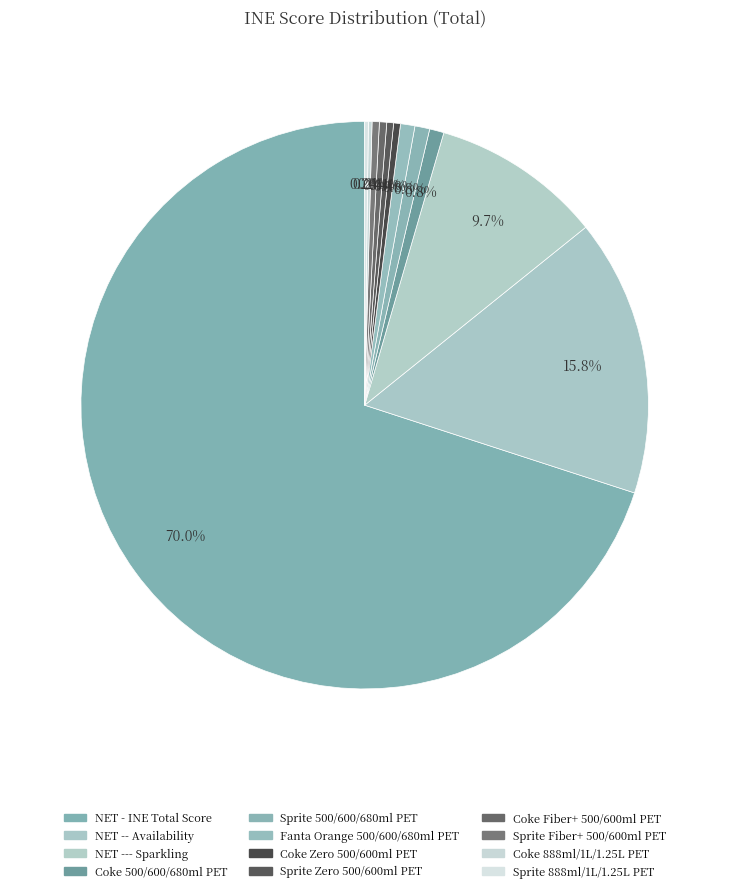

To the nearest percent, what is the combined percentage of Coke Zero 500/600ml PET and Sprite Fiber+ 500/600ml PET?

1%